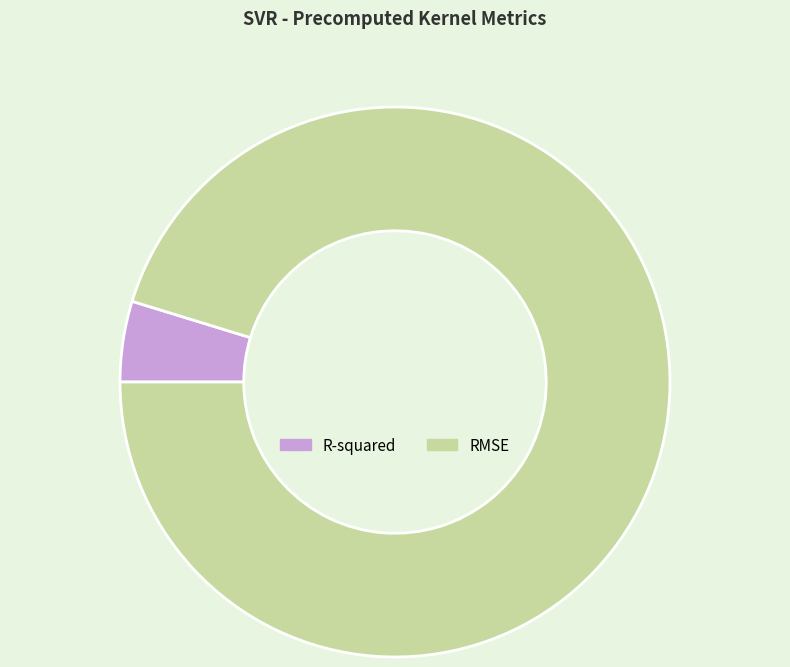

Rank the categories by value from lowest to highest.

R-squared, RMSE